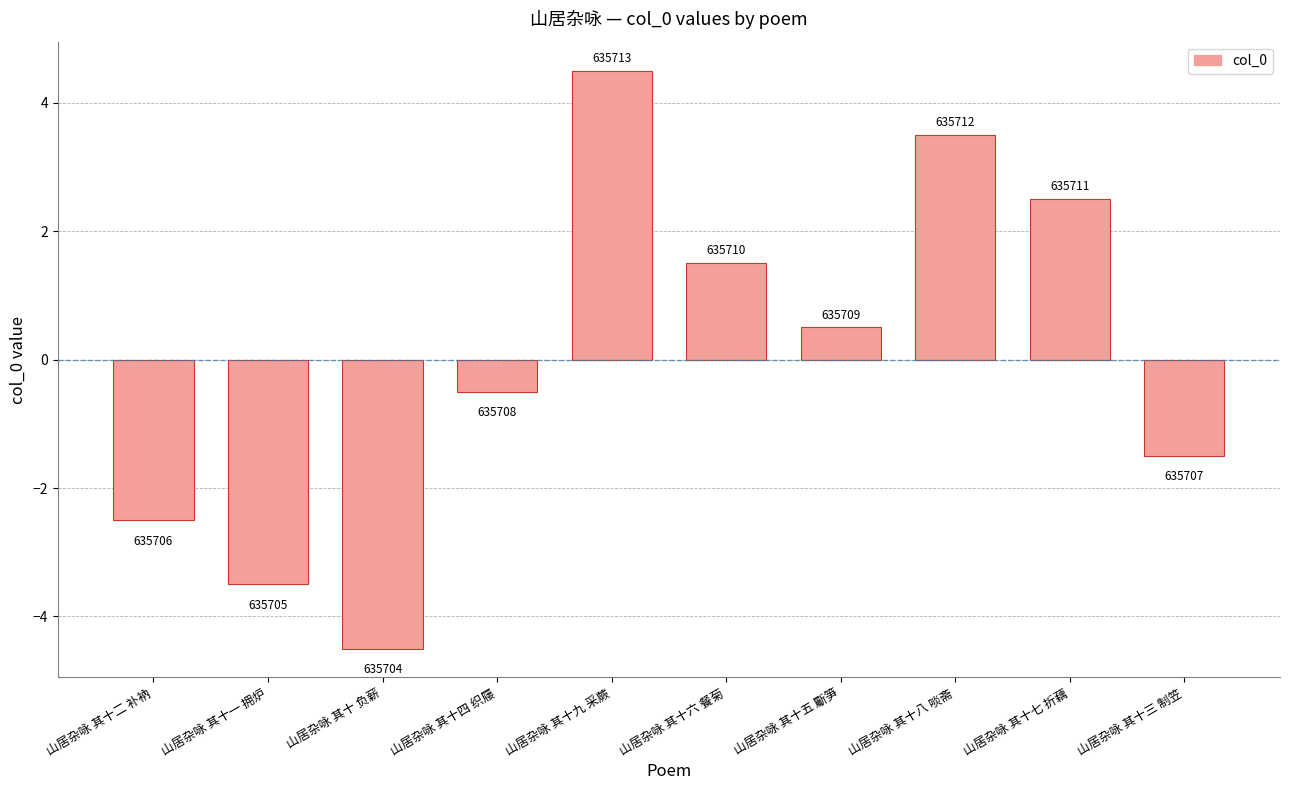

What position from the left is 山居杂咏 其十五 斸笋?

7